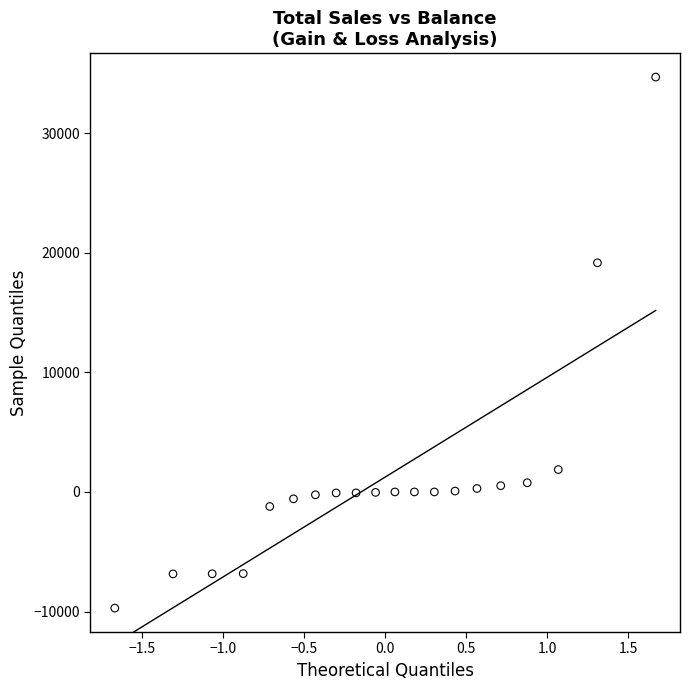

What Y value in the scatter plot is closest to 12484?

19153.8